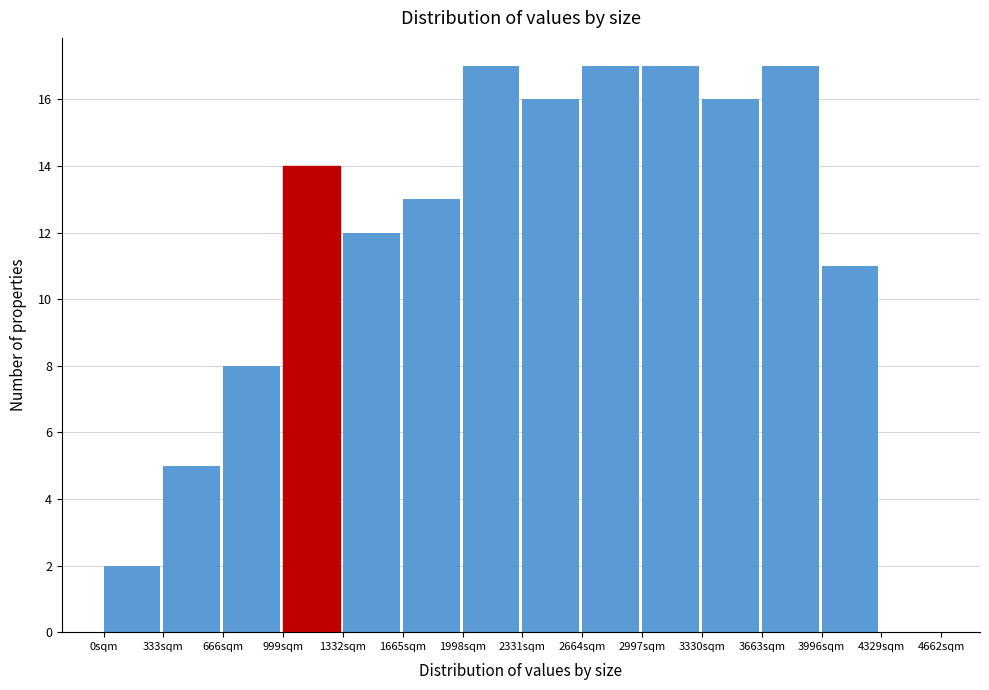

How tall is the bar that spans 0 to 350 on the x-axis? Neither the bar edges nor the heights are printed on the chart, so give them approximately, as read against the axes.

2